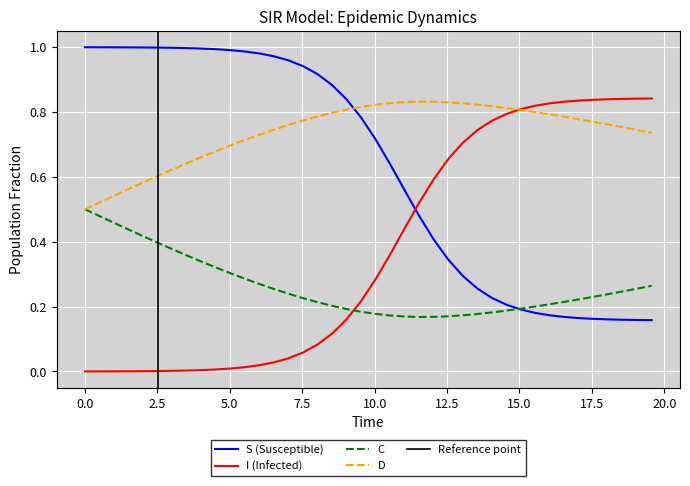

How many data points does each series have?

40